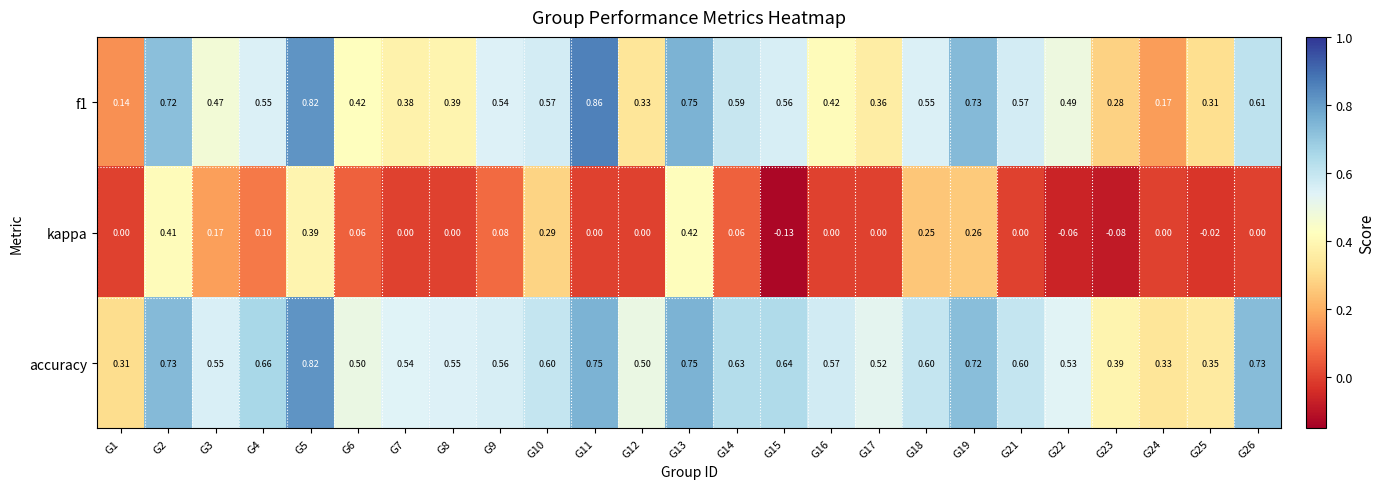

Between G19 and G21, which series saw the biggest shift?

kappa